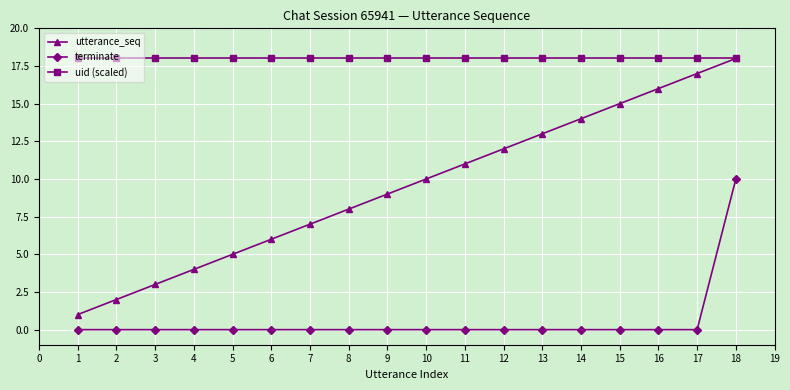

How many lines are shown in the chart?

3